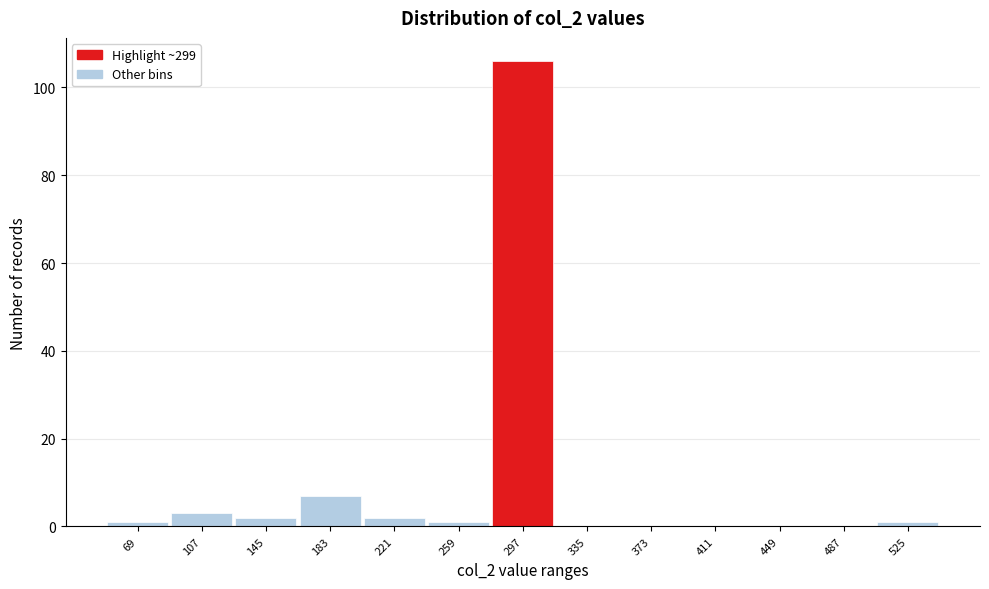

Reading right to left, what are all the values shown in this chart?

525=1	487=0	449=0	411=0	373=0	335=0	297=106	259=1	221=2	183=7	145=2	107=3	69=1